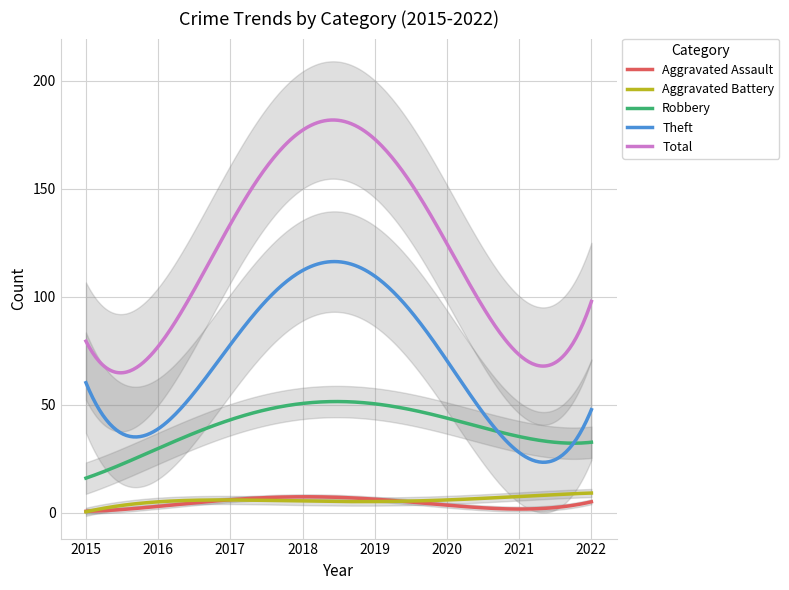

True or false: Robbery and Aggravated Battery cross at least once.

False